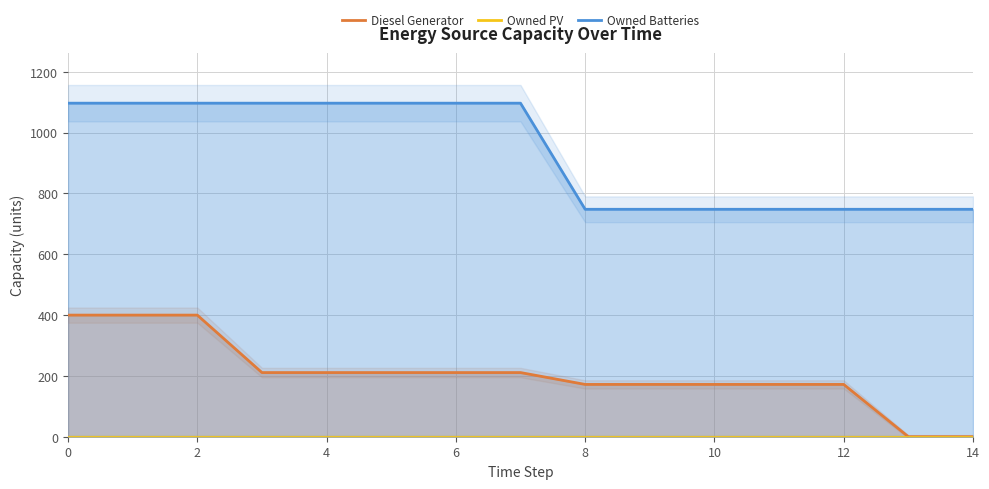

True or false: Owned PV has more than 1 points higher than both neighbors.

False